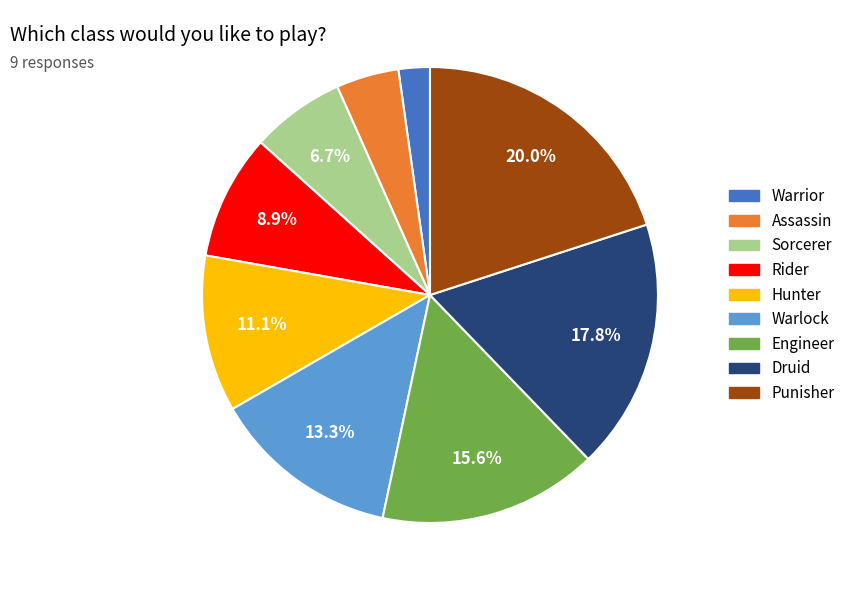

What is the ratio of the value at Engineer to the value at Hunter?

1.4